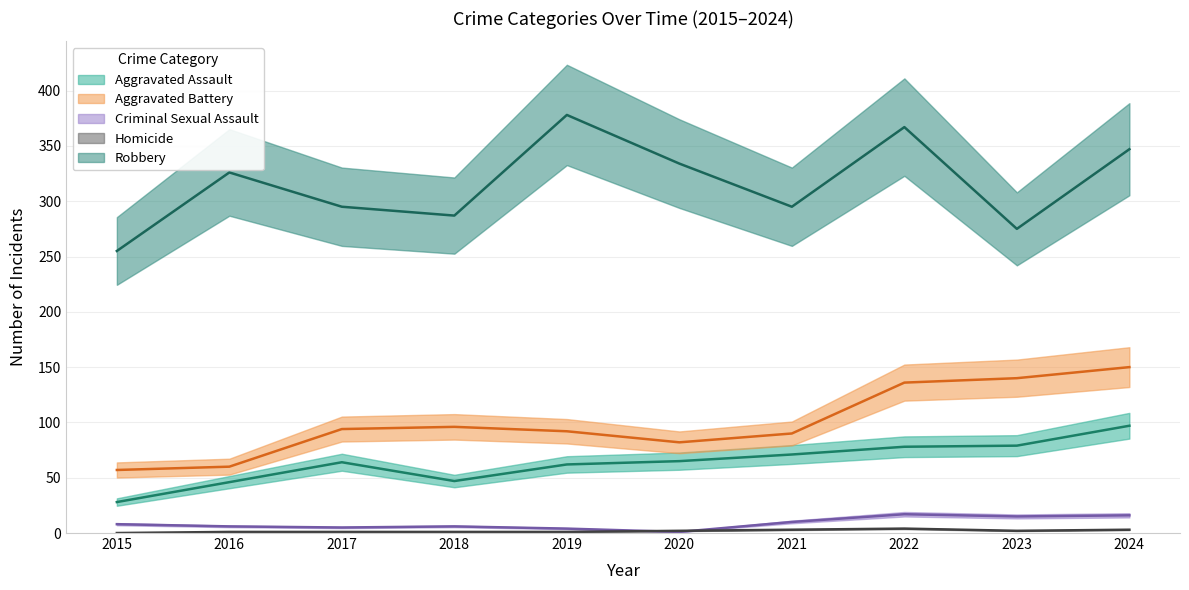

Which series has the largest total across all categories?

Robbery